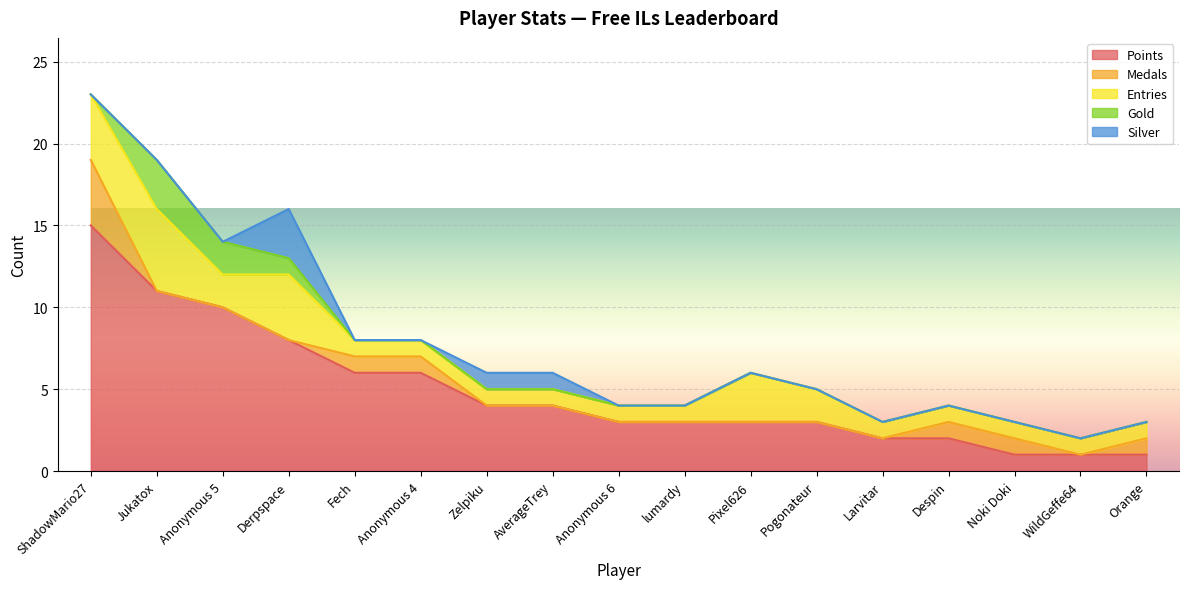

Which series has the largest total across all categories?

Points